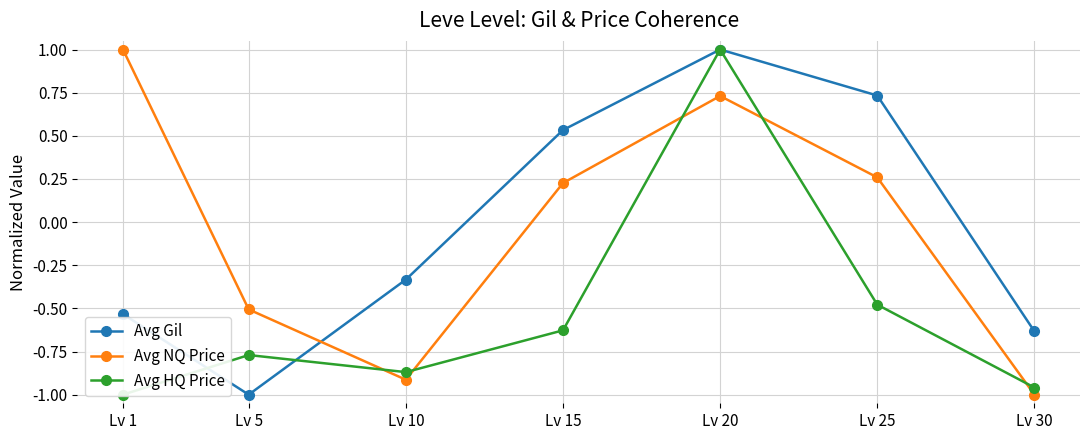

List the series in order of their peak value, lowest first.

Avg Gil, Avg NQ Price, Avg HQ Price